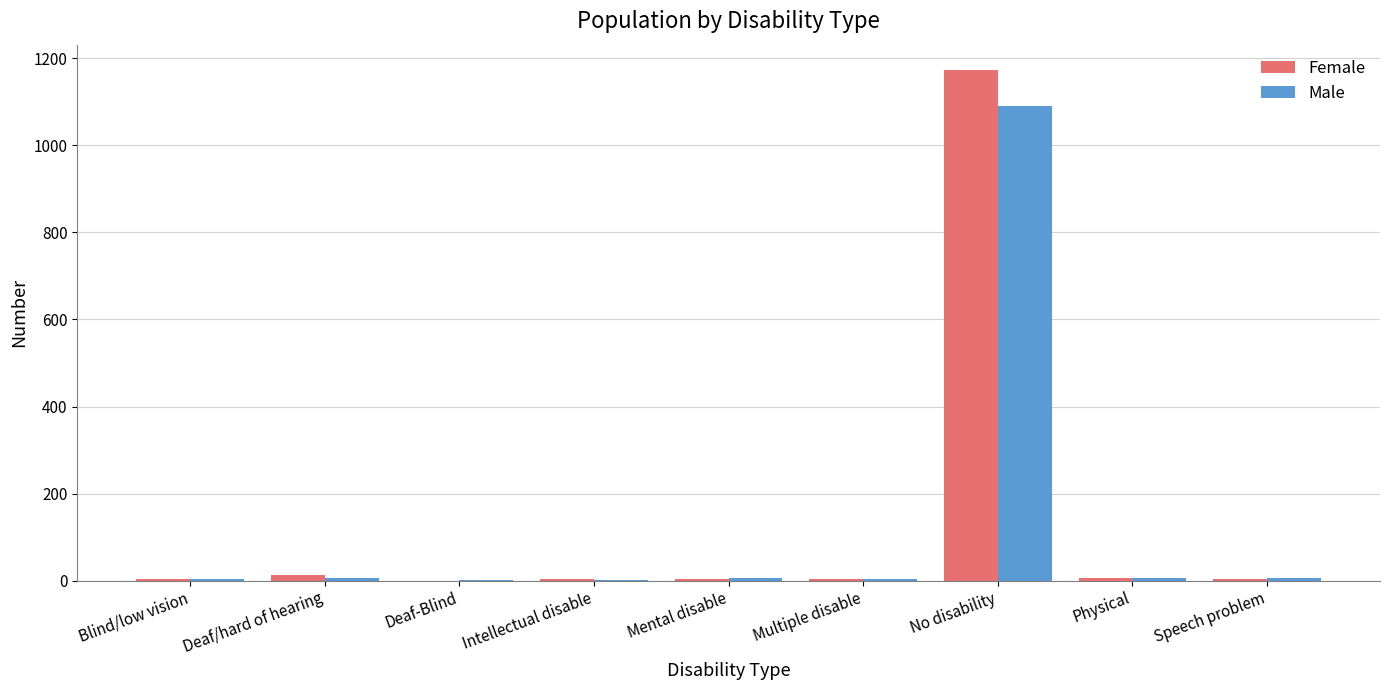

At which category is the sum across all series the highest?

No disability